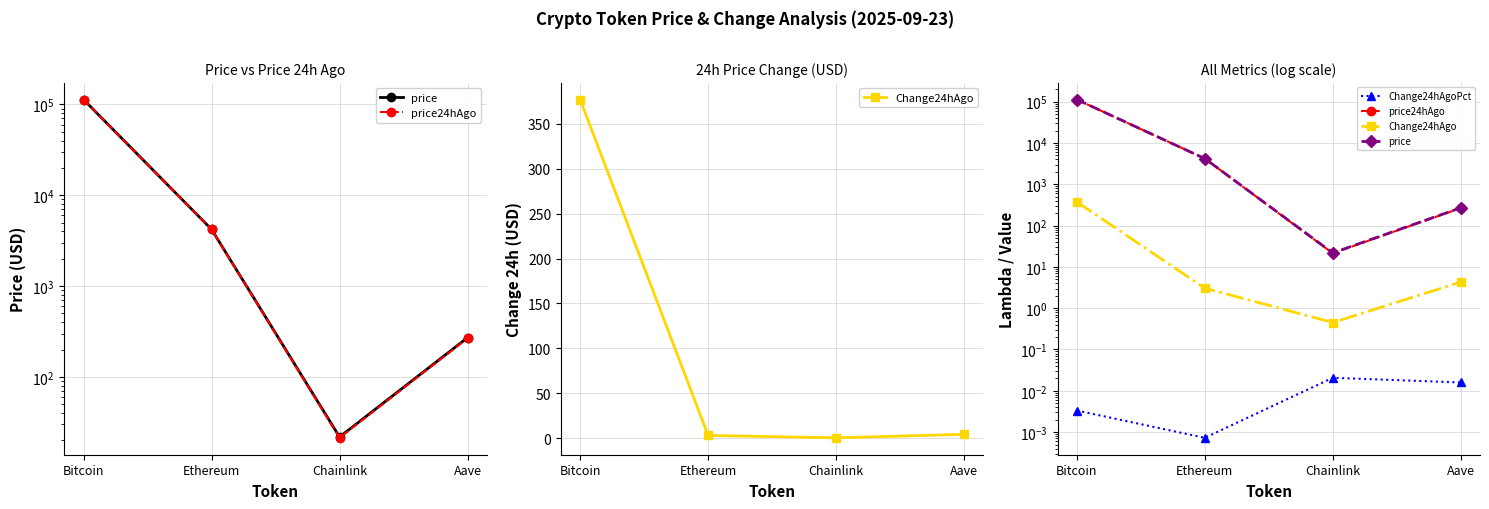

Reading left to right, extract all data points from this chart.

price: 113140.0	4208.8	21.8	270.5
price24hAgo: 112763.0	4205.7	21.4	266.2
Change24hAgo: 377.0	3.1	0.5	4.3
Change24hAgoPct: 0.0	0.0	0.0	0.0